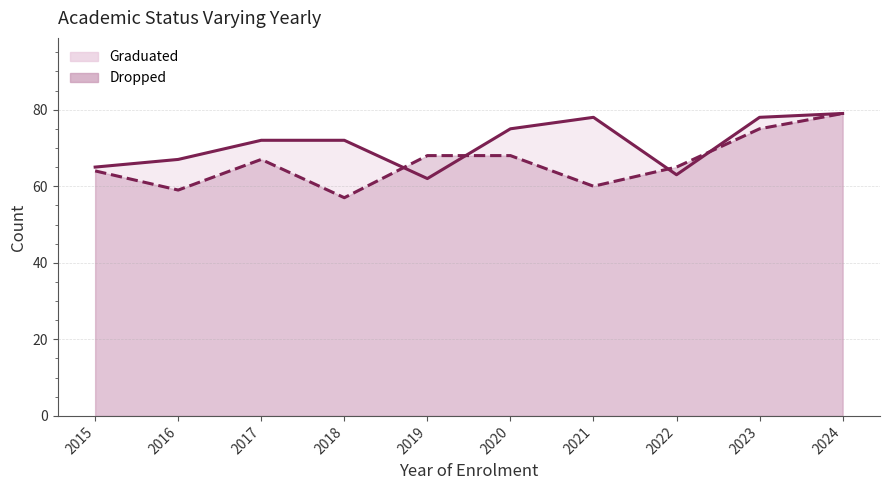

What is the value of the Graduated point at the 7th from the left?

78